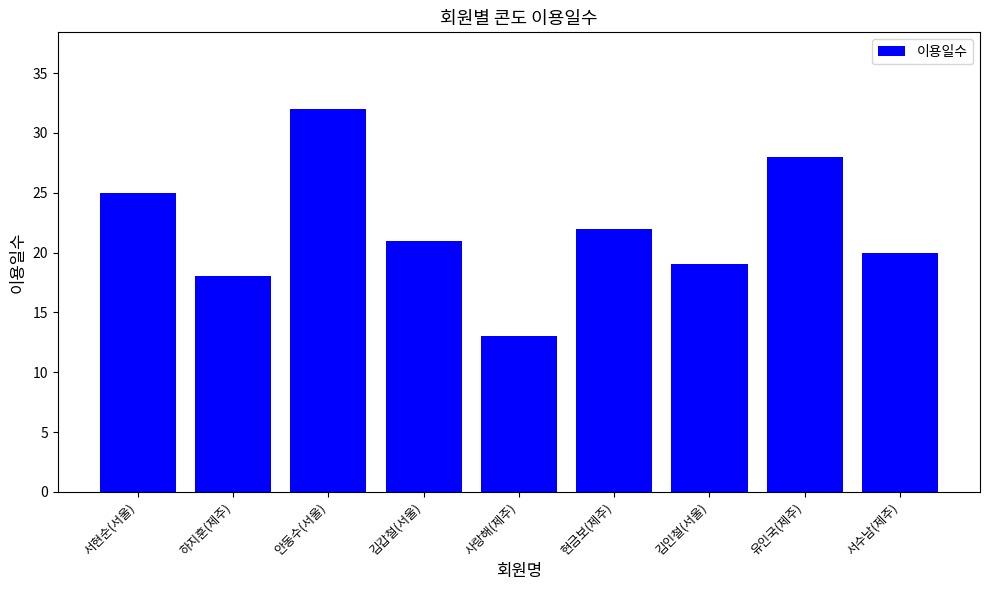

Reading left to right, extract all data points from this chart.

서현순(서울)=25	하지훈(제주)=18	안동수(서울)=32	김갑철(서울)=21	사랑해(제주)=13	현금보(제주)=22	김인철(서울)=19	유인국(제주)=28	서수남(제주)=20